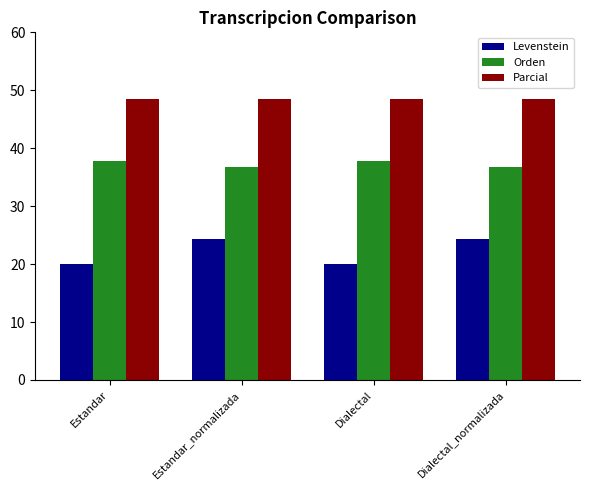

What is the difference between the maximum and minimum values in the Levenstein series?

4.4